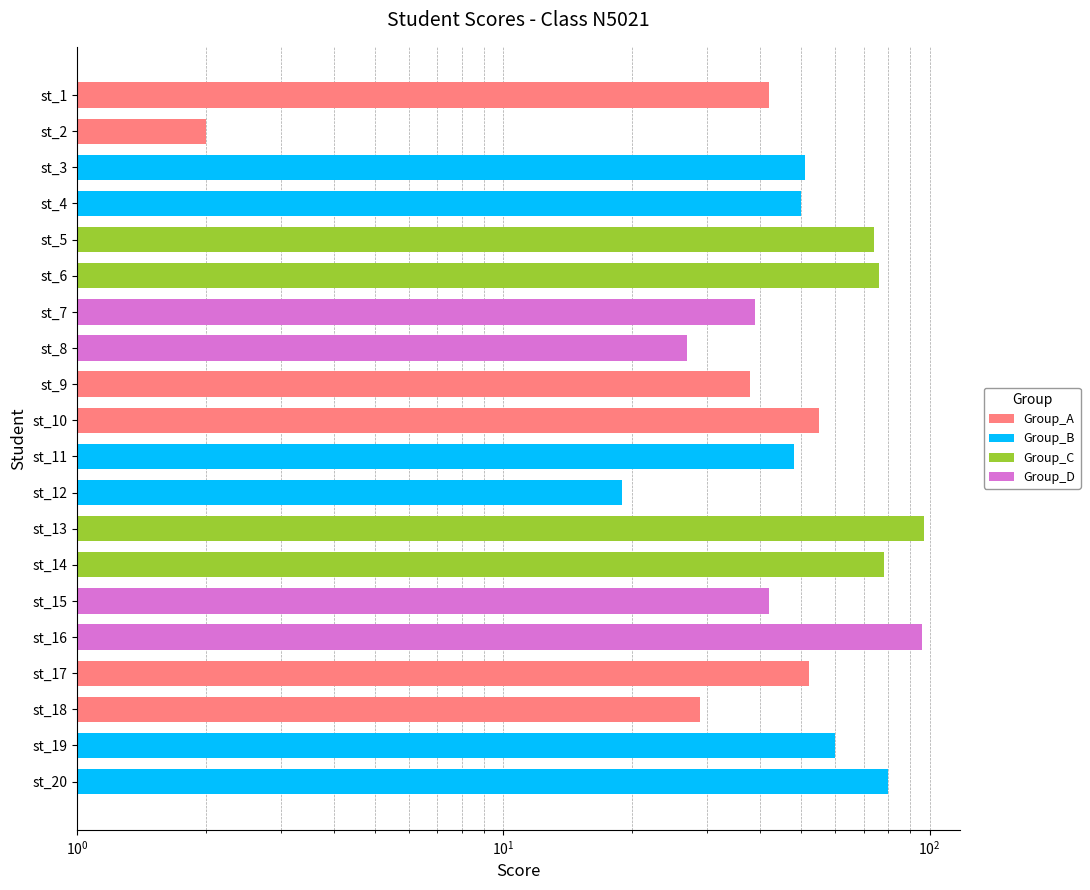

What position from the right is 16?

4